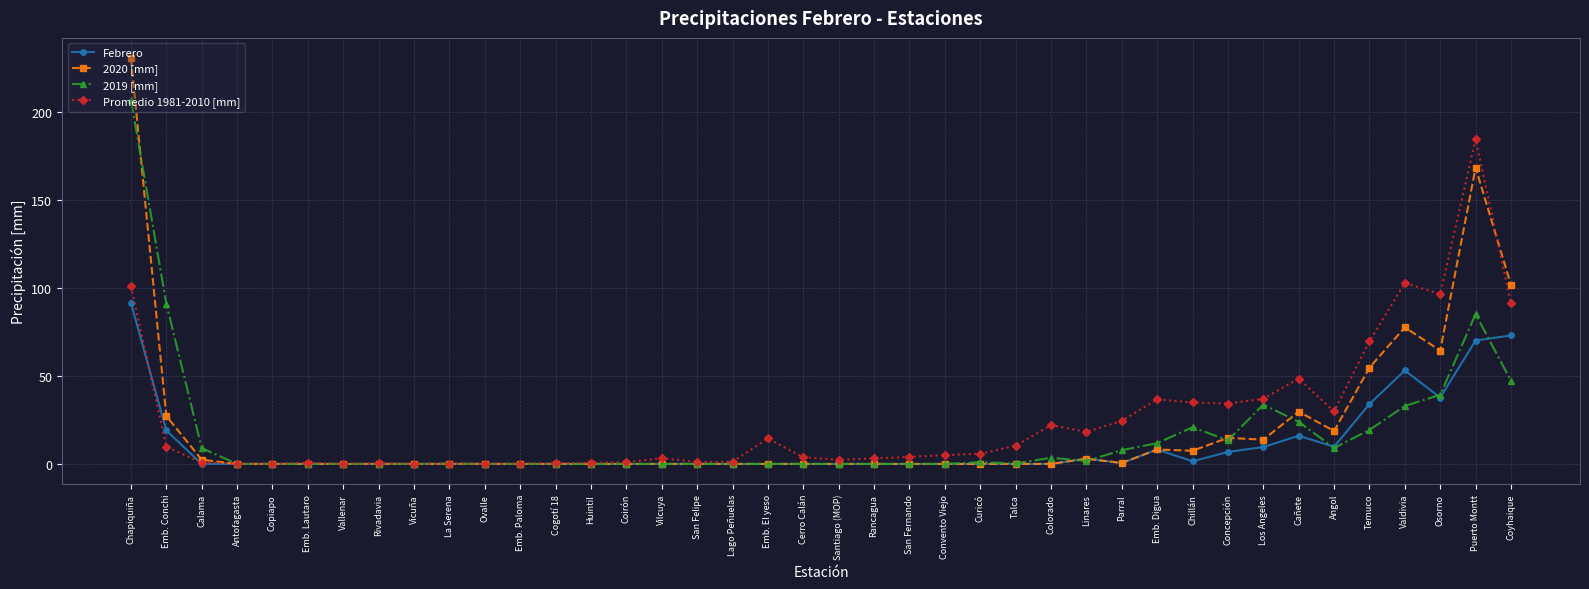

Is it true that Promedio 1981-2010 [mm] equals 3.8 at Cerro Calán?

True